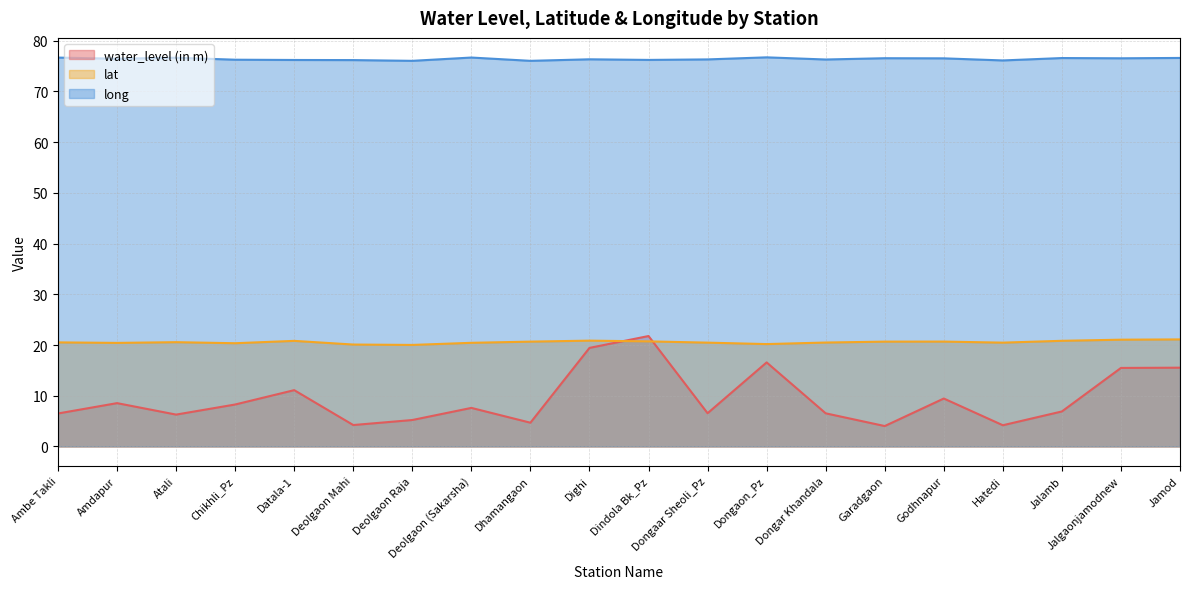

True or false: lat has a value of 21.1 at Jalgaonjamodnew.

True